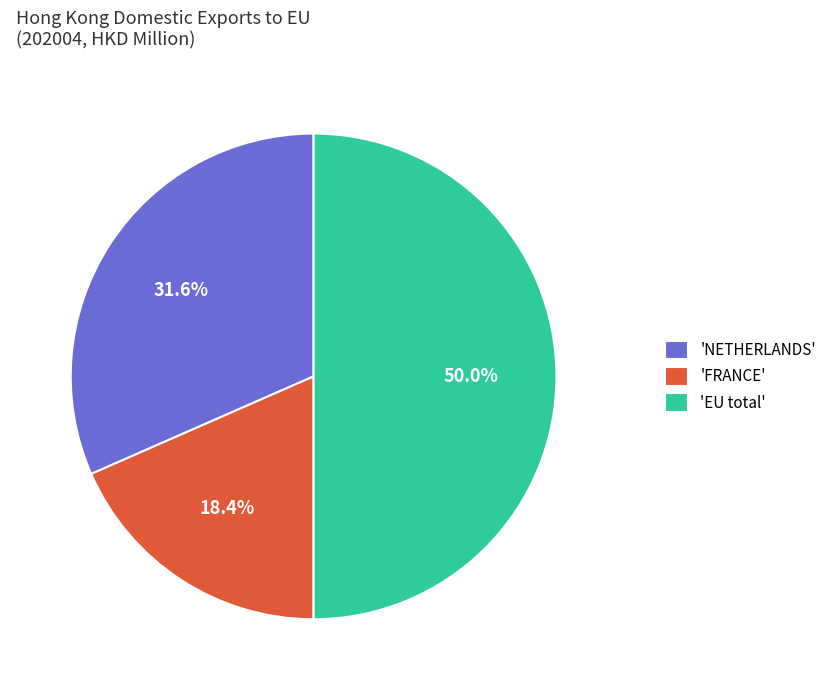

Rank the categories by value from highest to lowest.

'EU total', 'NETHERLANDS', 'FRANCE'